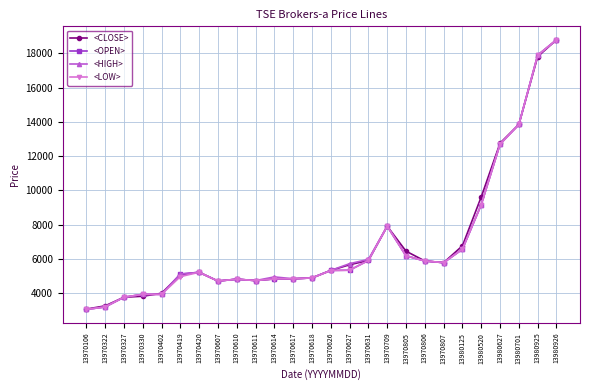

What are all the series names shown in the legend?

<CLOSE>, <OPEN>, <HIGH>, <LOW>